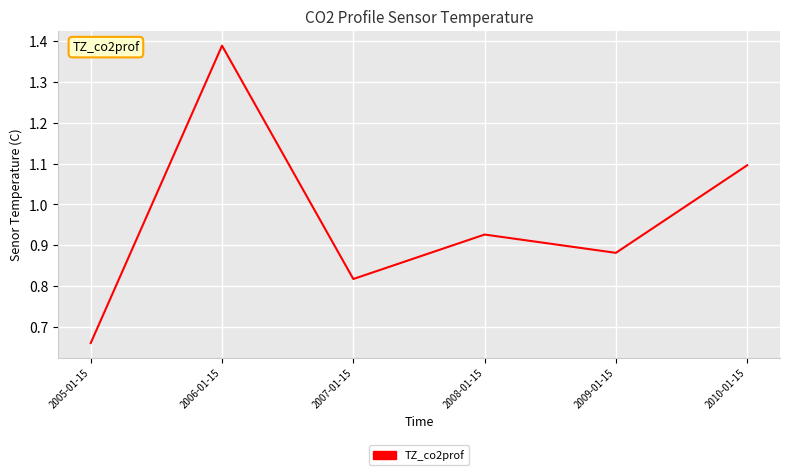

Is it true that the value at 2006-01-15 is 2.3?

False